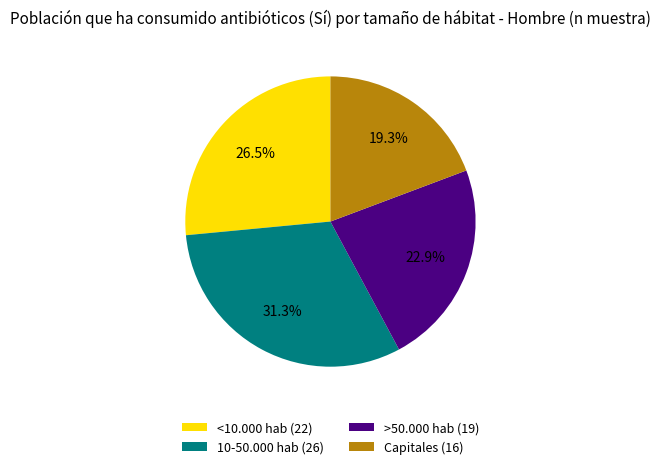

To the nearest percent, what is the difference between the >50.000 hab and 10-50.000 hab slice percentages?

8%